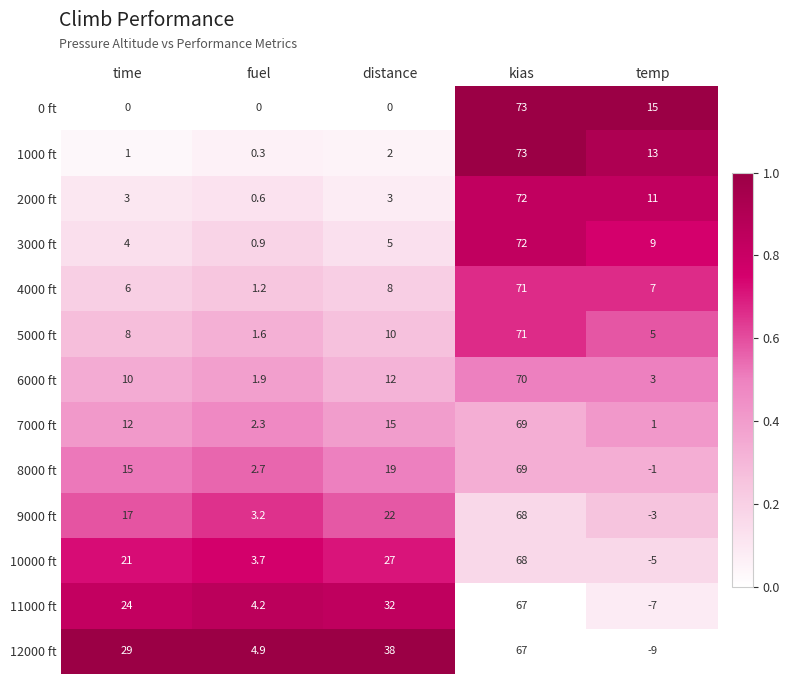

At which category is the sum across all series the highest?

kias